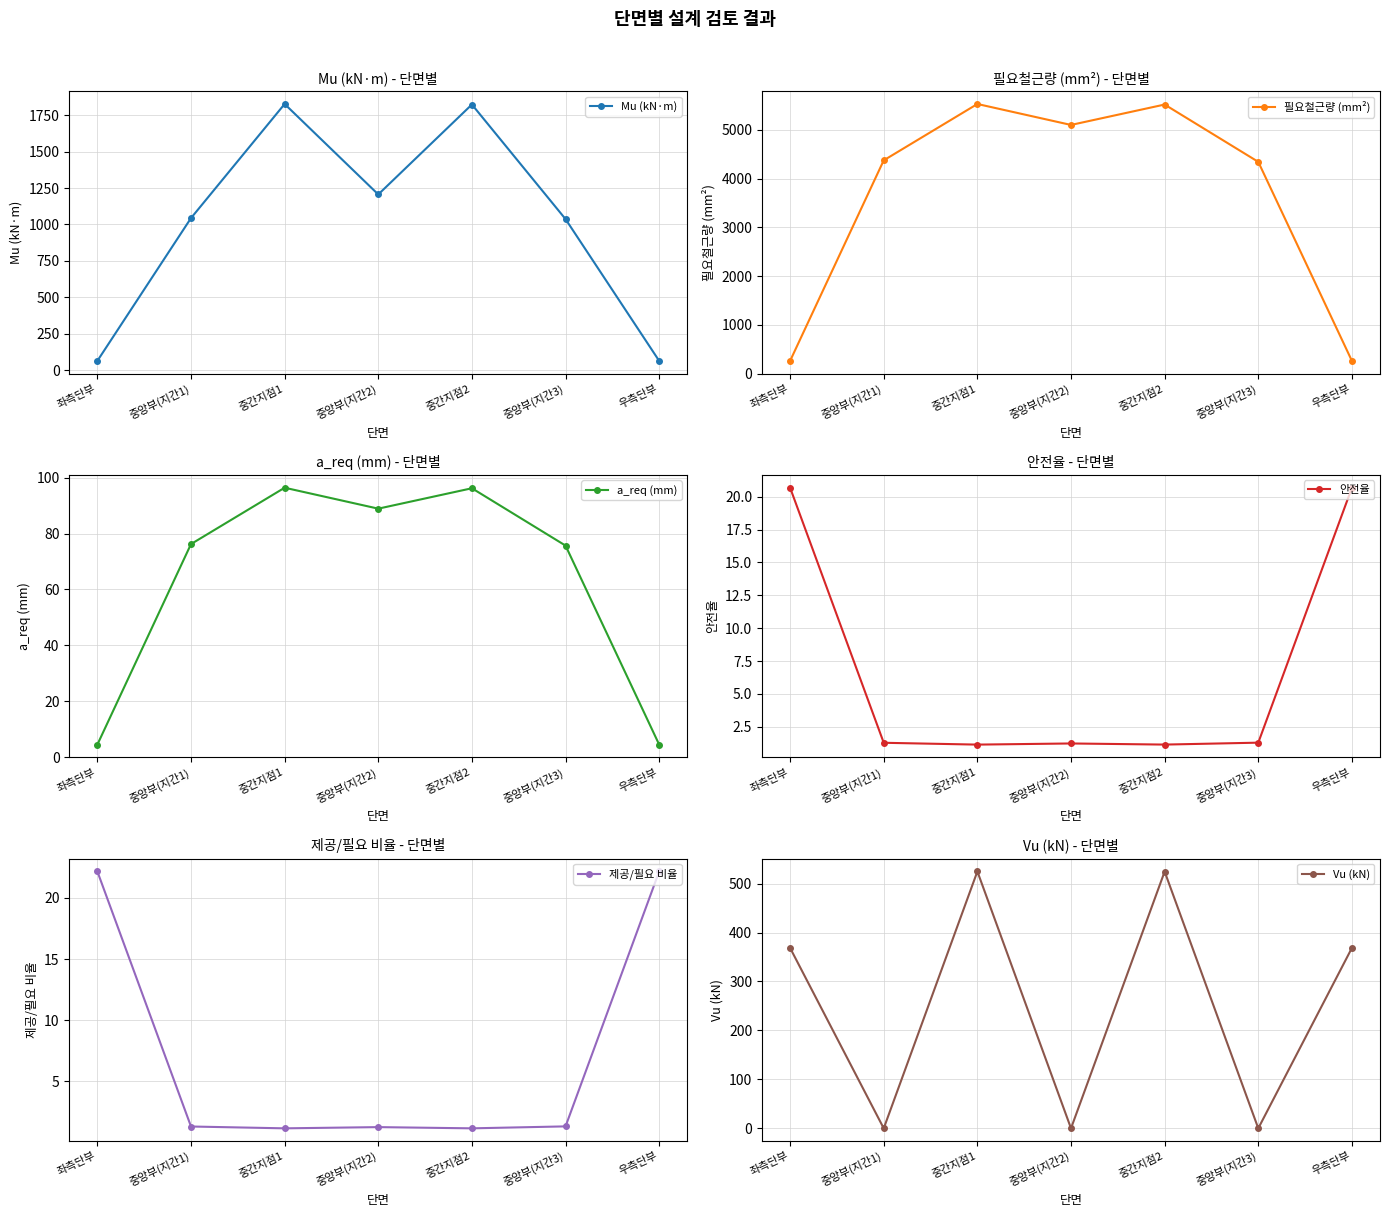

True or false: 안전율 and 필요철근량 (mm²) intersect in this chart.

False